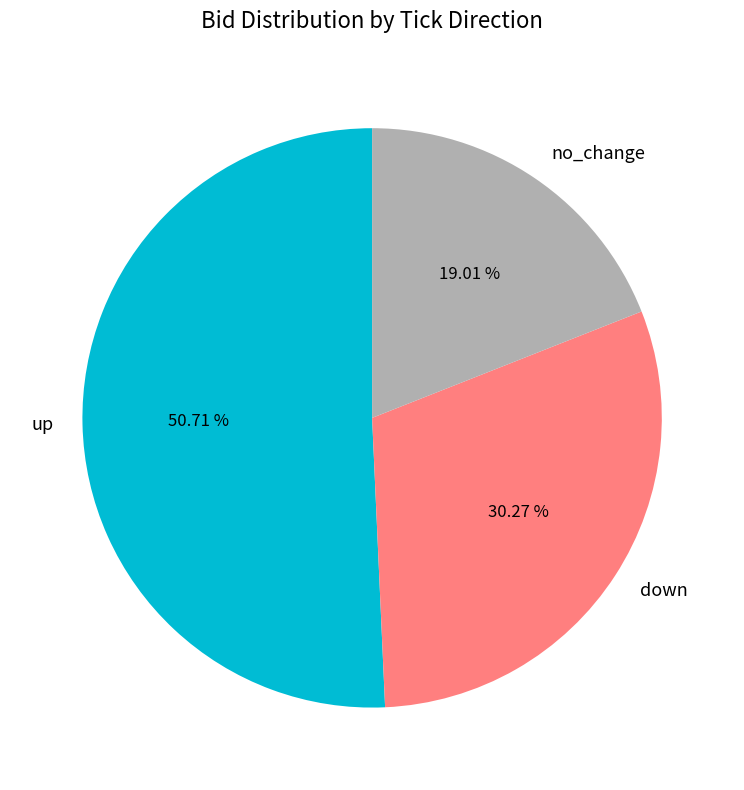

Which has a higher value, no_change or up?

up